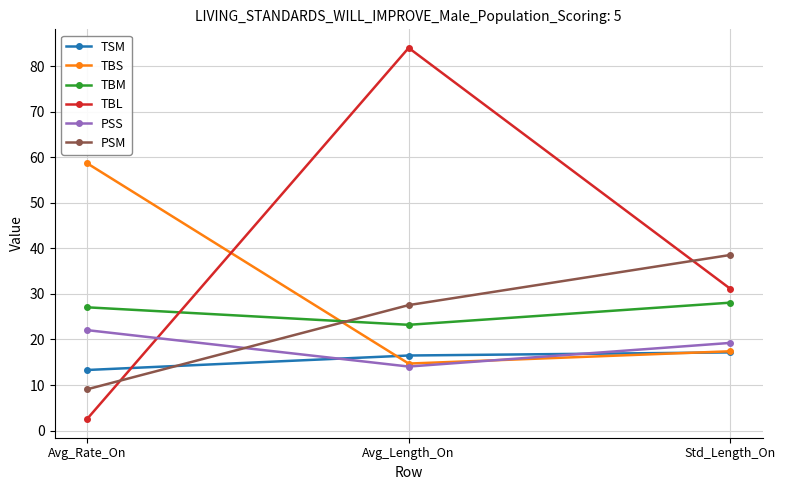

How many data points in PSS are less than 19?

1